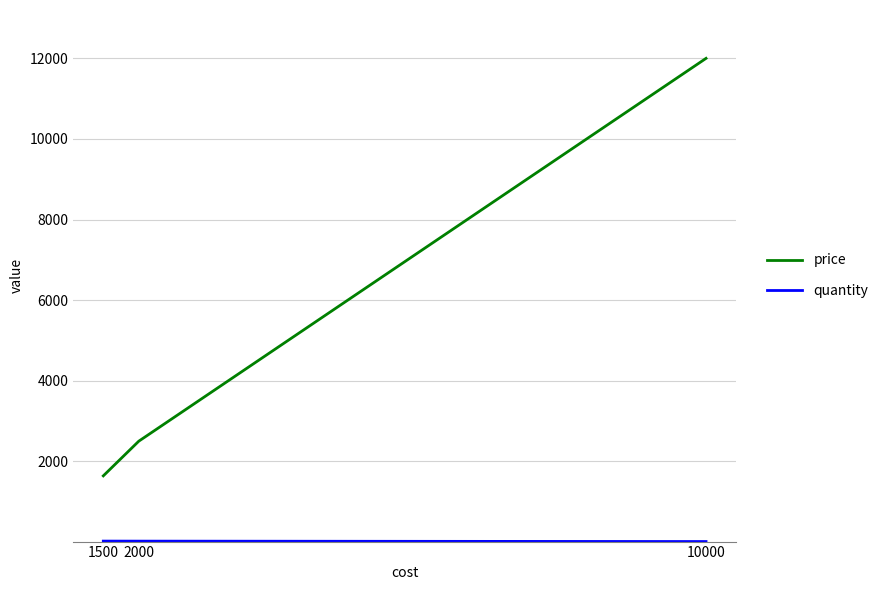

List the labels in order of price value, smallest first.

1500, 2000, 10000